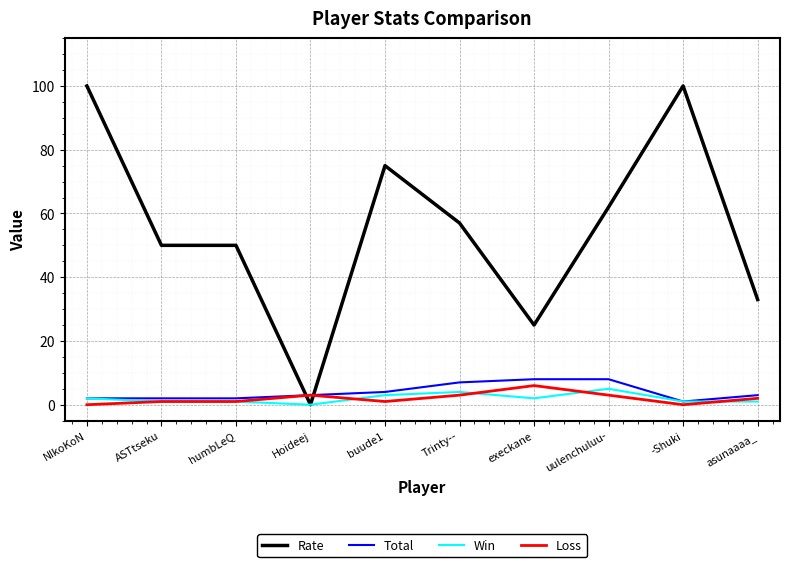

Read the Rate value at asunaaaa_.

33